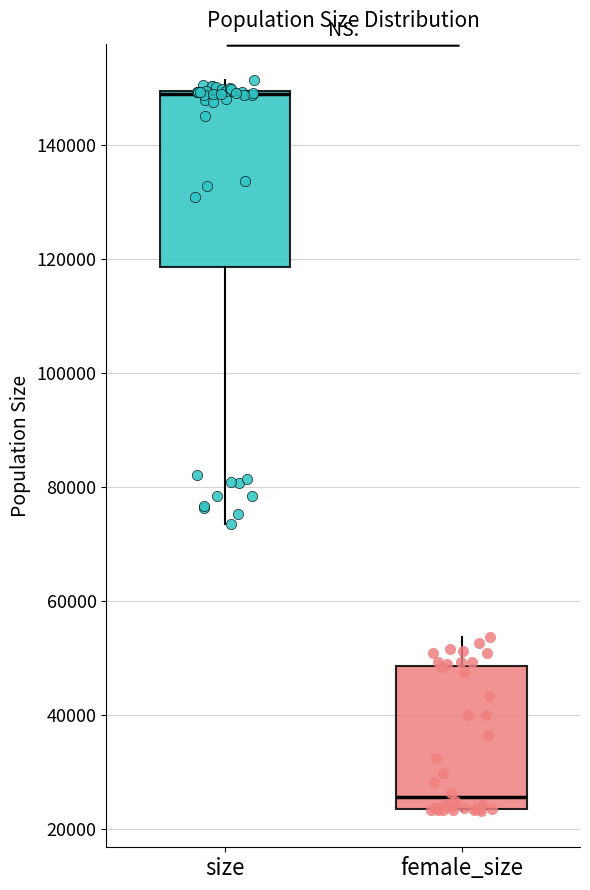

Comparing the boxes themselves (not the whiskers), which one is the tallest?

size